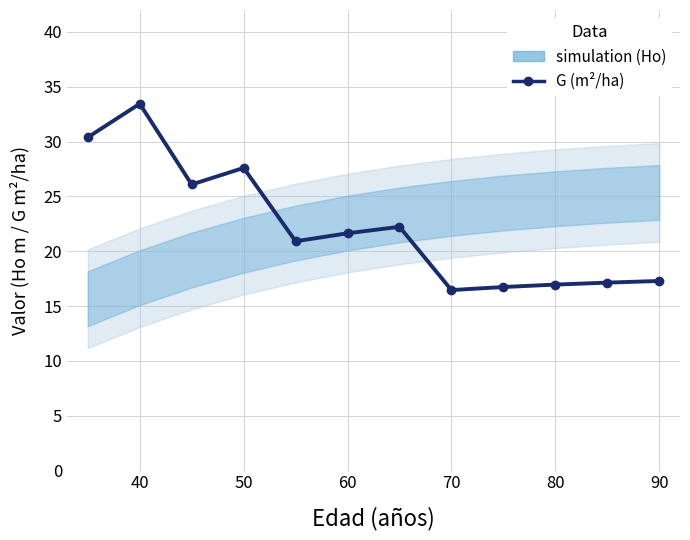

True or false: the data shows 3.6 at 90.

False